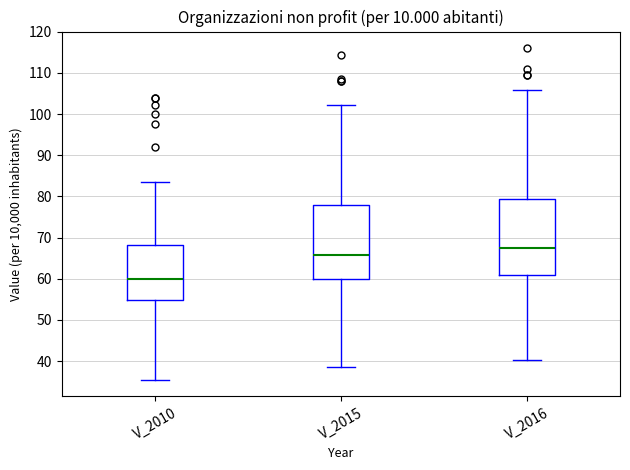

Reading left to right, transcribe this box plot: for each box, give where its median line is, the range the box spans, and where its two whiskers end, as read against the y-axis. The values are not printed on the chart, so give them approximately, as read against the axis.

V_2010: median 60, box 55 to 68, whiskers 36 to 83
V_2015: median 66, box 60 to 78, whiskers 39 to 102
V_2016: median 67, box 61 to 79, whiskers 40 to 106